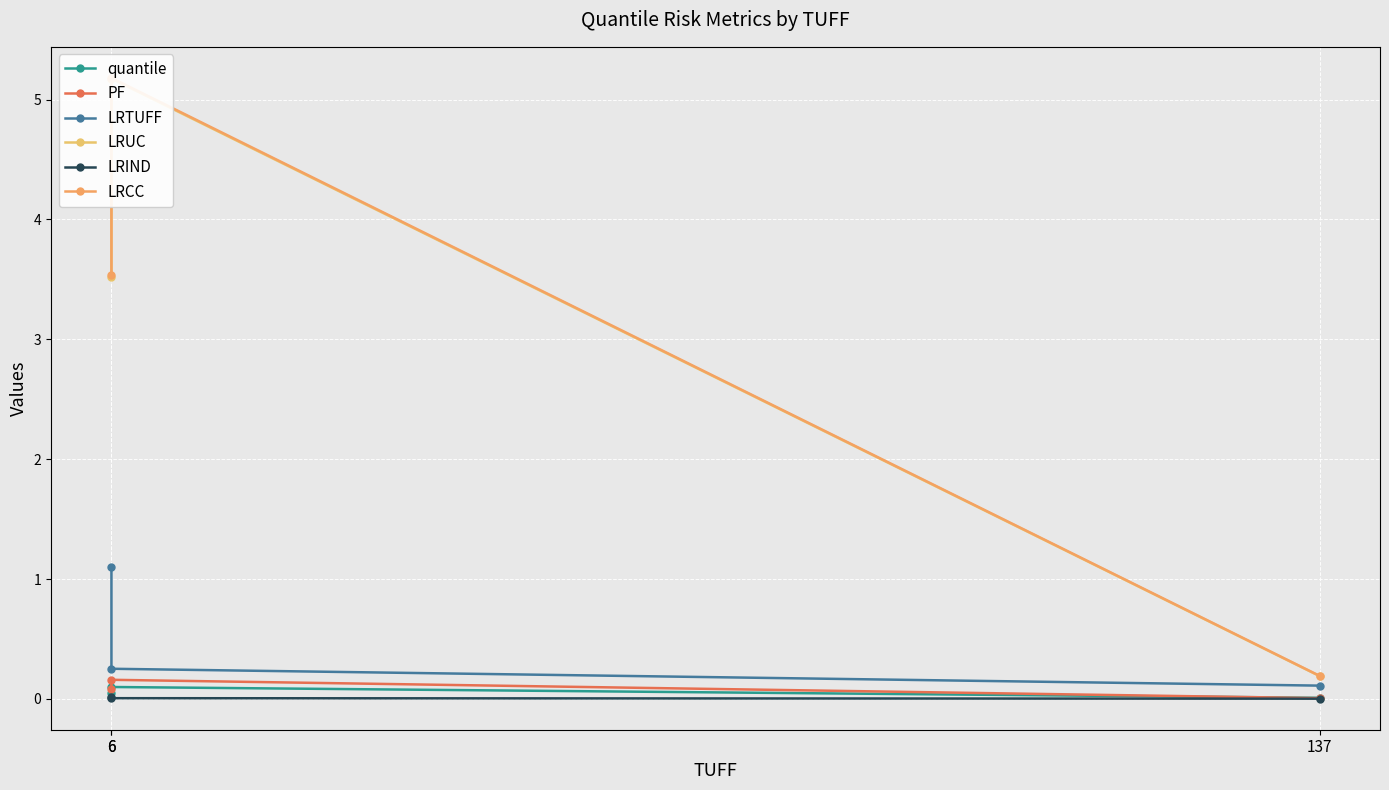

What is the difference between the maximum and minimum values in the LRUC series?

5.0